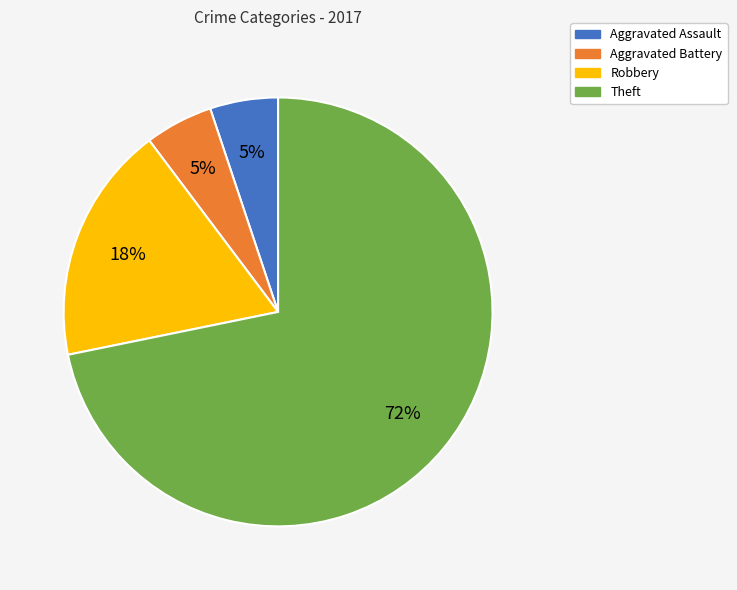

What percentage is the Aggravated Battery slice, to the nearest percent?

5%